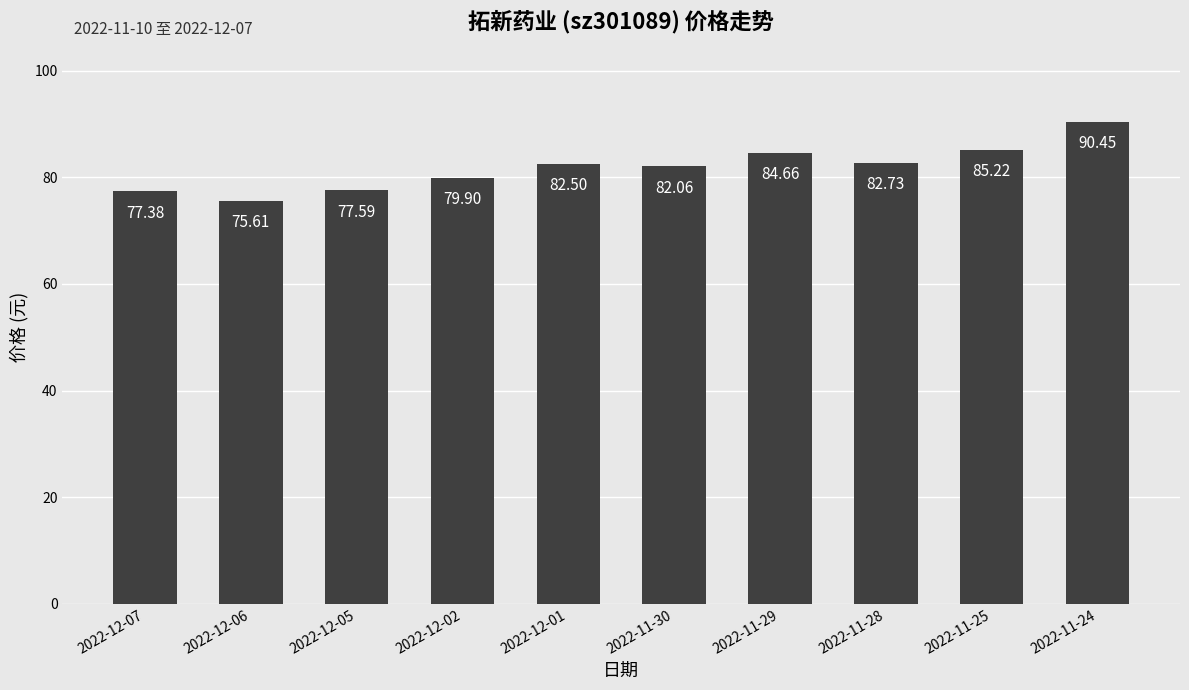

What is the label of the 1st bar from the left?

2022-12-07